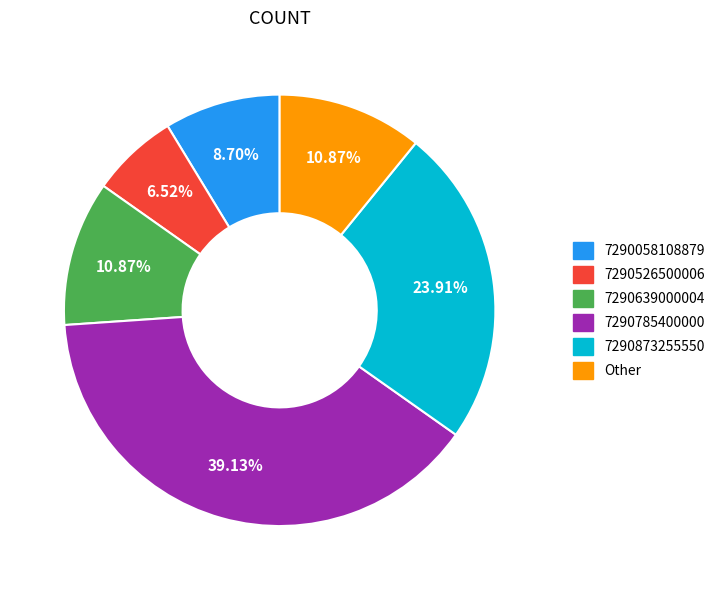

Count the number of slices in the pie.

6